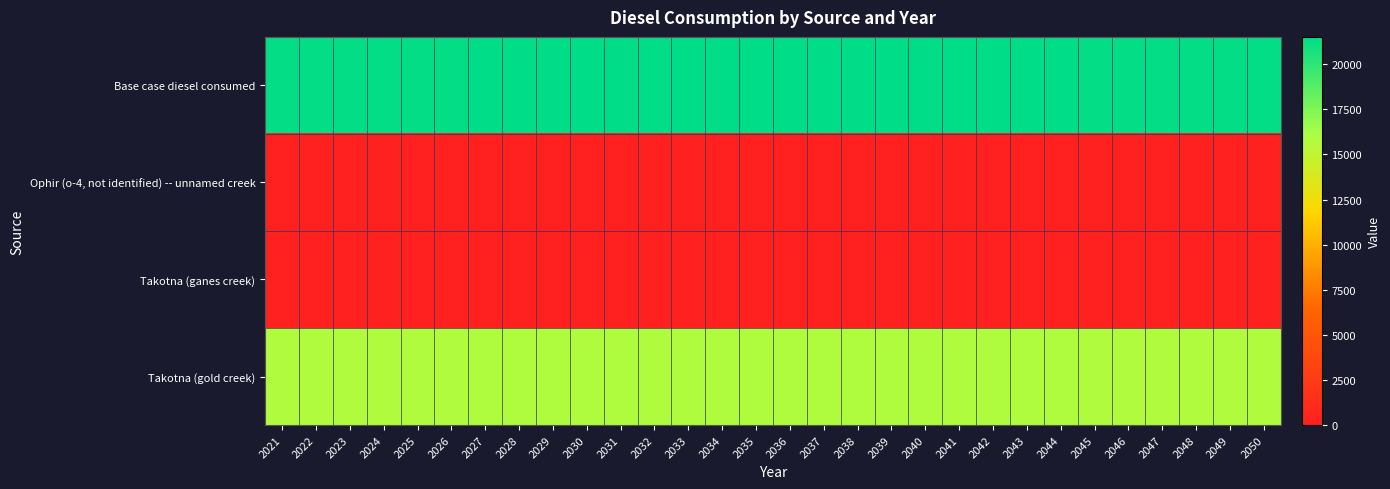

Count the number of data series in this chart.

4